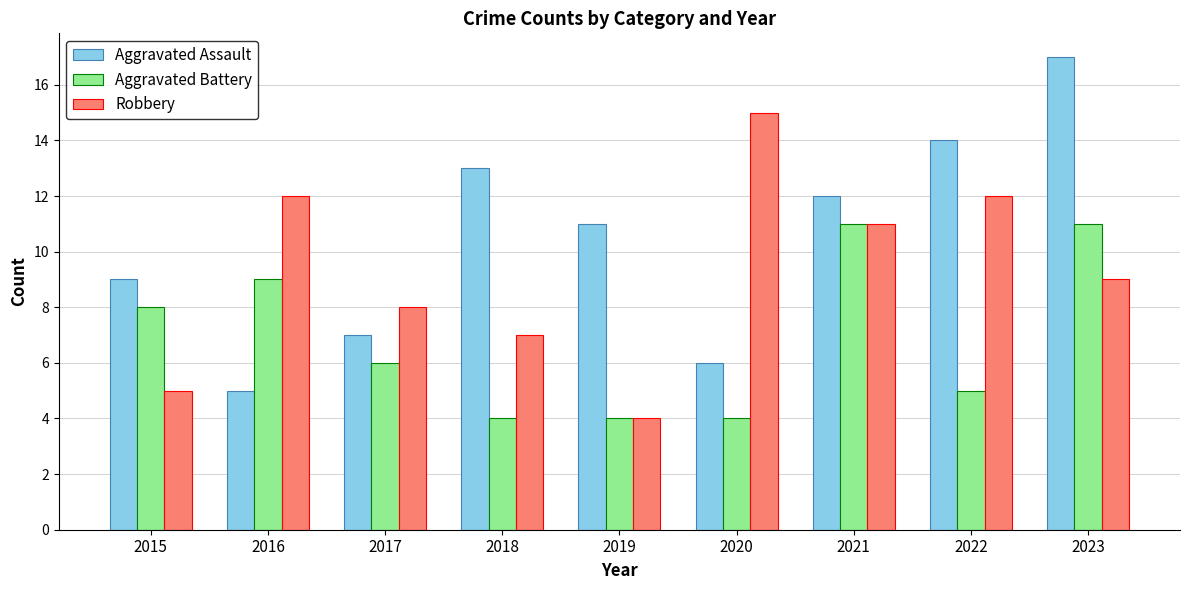

True or false: Aggravated Battery has a value of 7 at 2019.

False